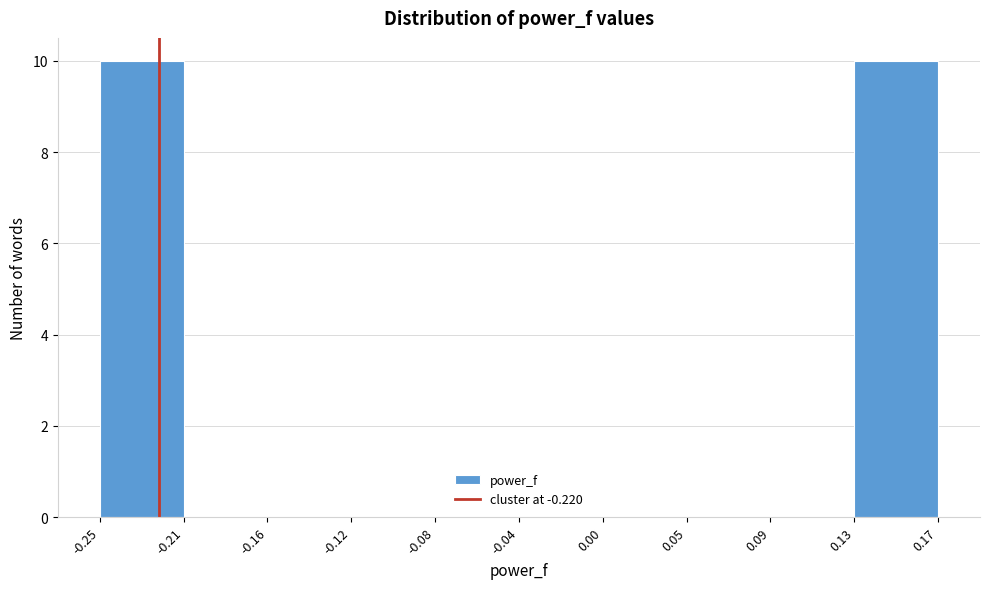

Reading right to left, what are all the values shown in this chart?

0.13=10	0.09=0	0.05=0	0.00=0	-0.04=0	-0.08=0	-0.12=0	-0.16=0	-0.21=0	-0.25=10